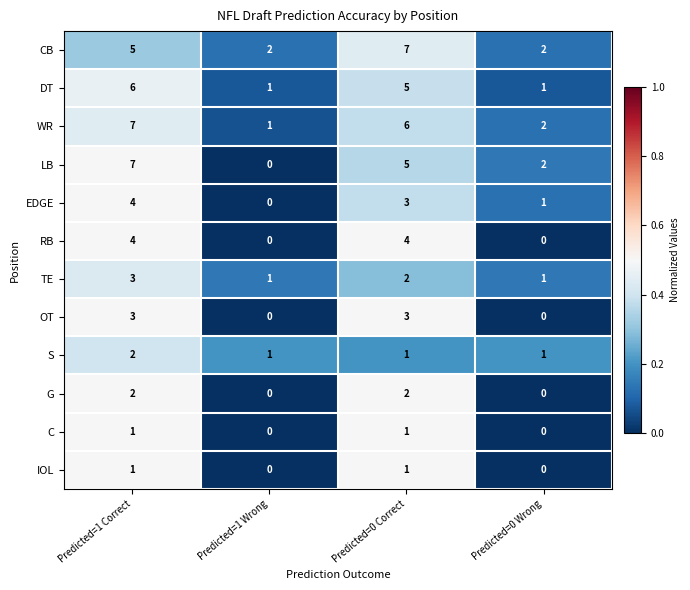

What is the greatest value displayed?

7